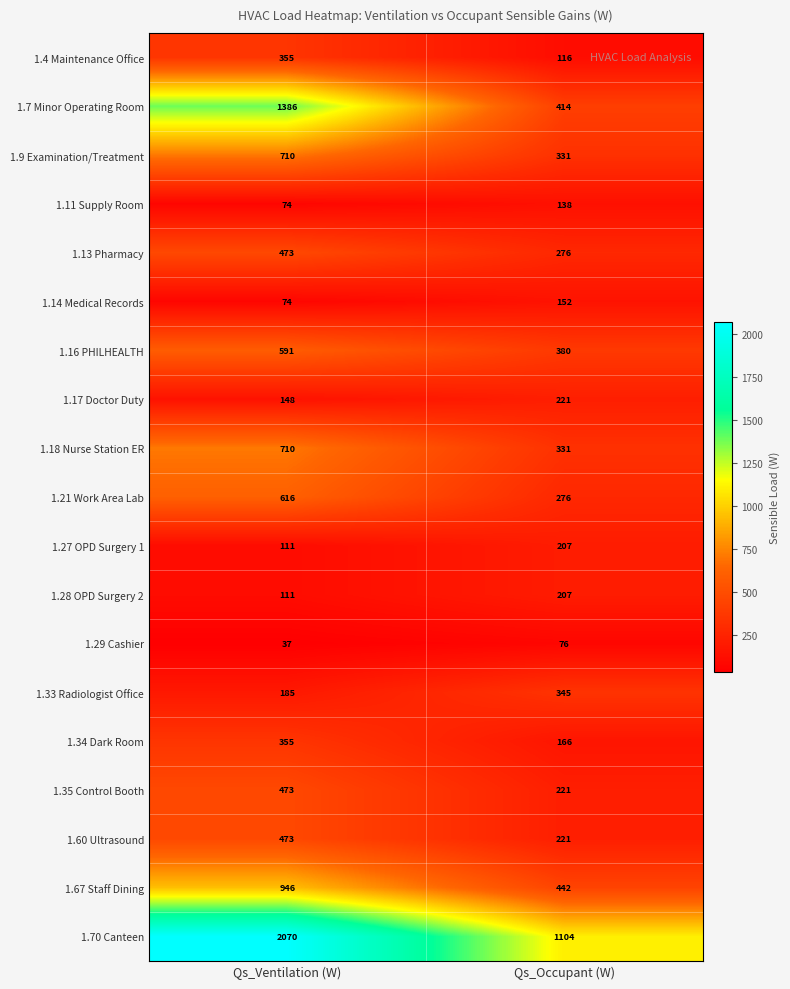

Which series has the largest total across all categories?

1.70 Canteen